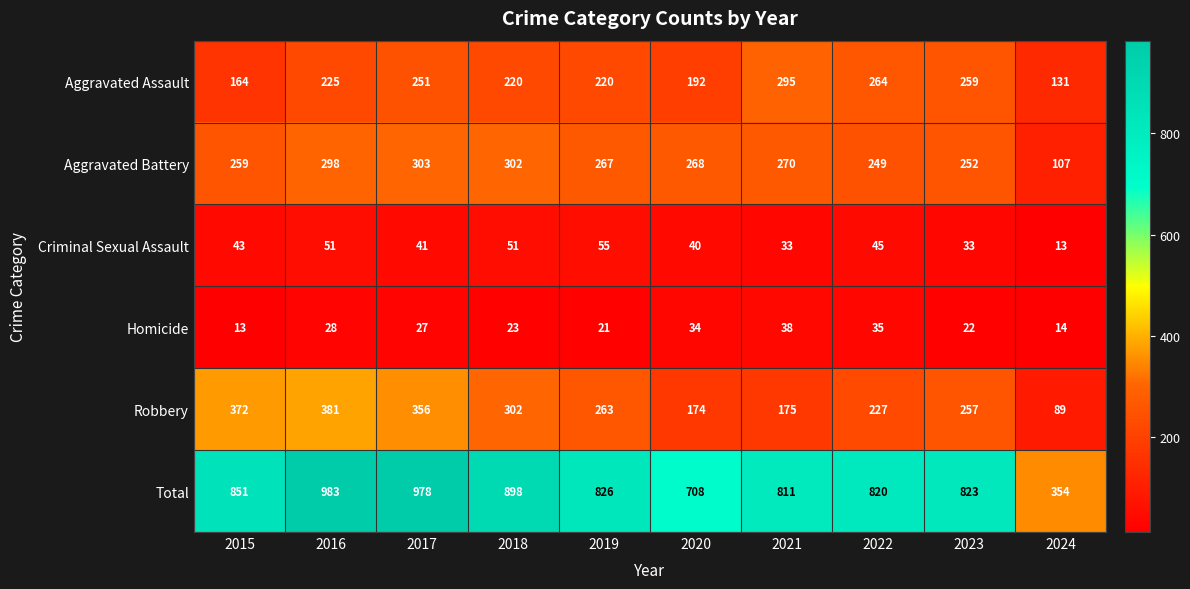

What is the minimum value shown in the chart?

13